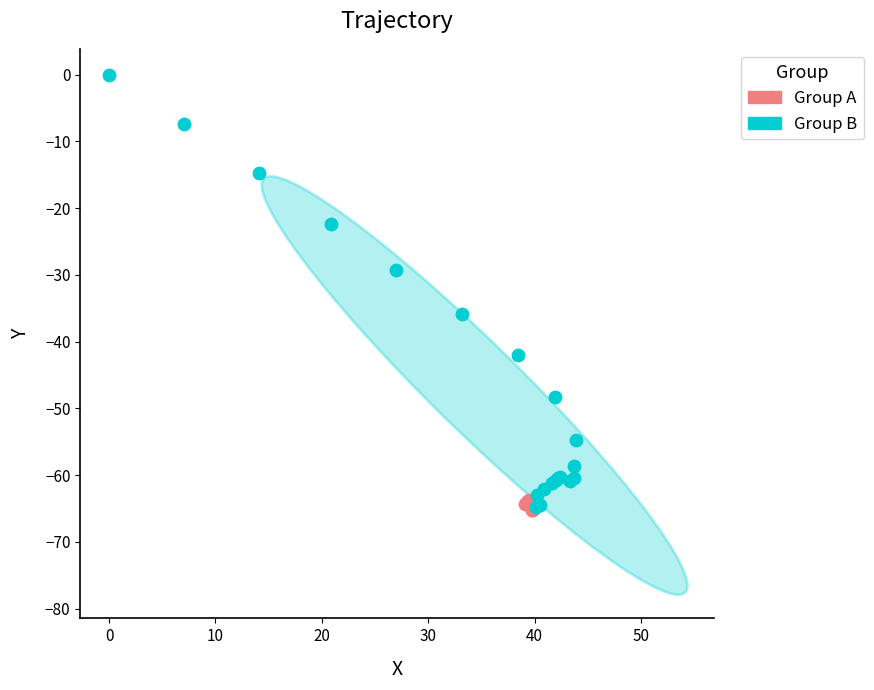

Which series has the widest spread of Y values?

Group B